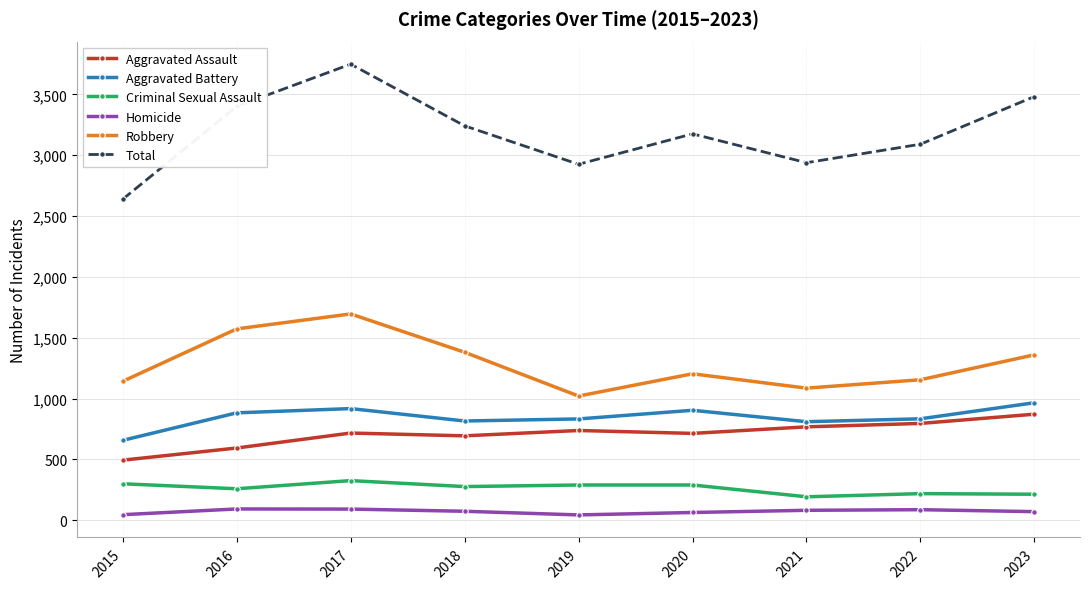

What is the spread (max minus min) of values at 2015?

2593